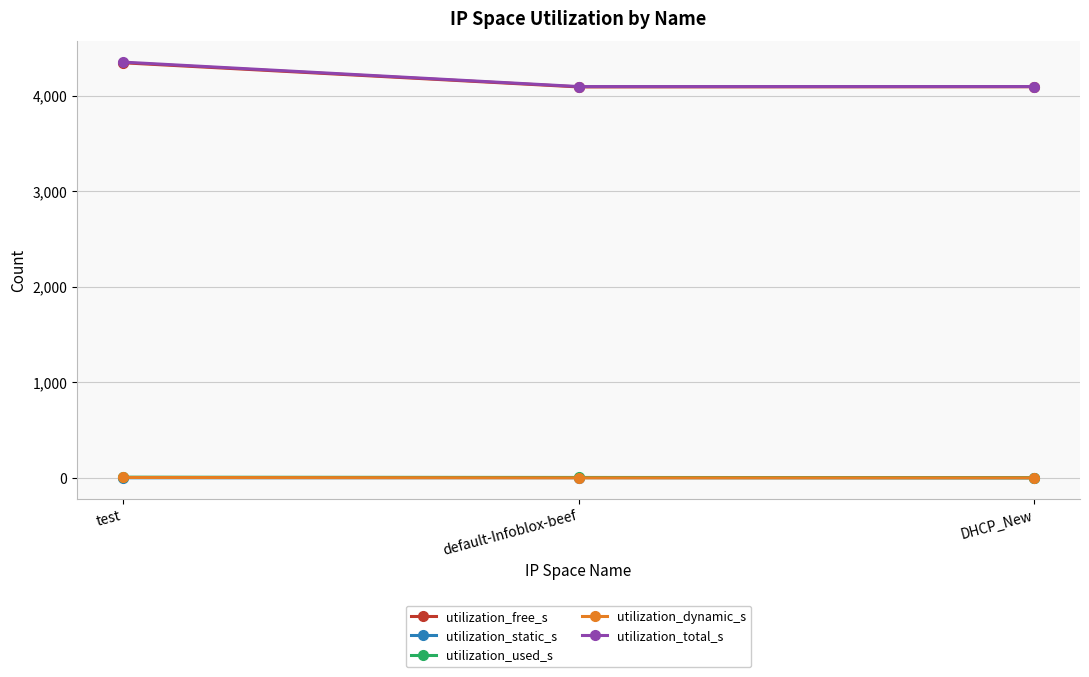

At how many categories does at least one series exceed 288?

3